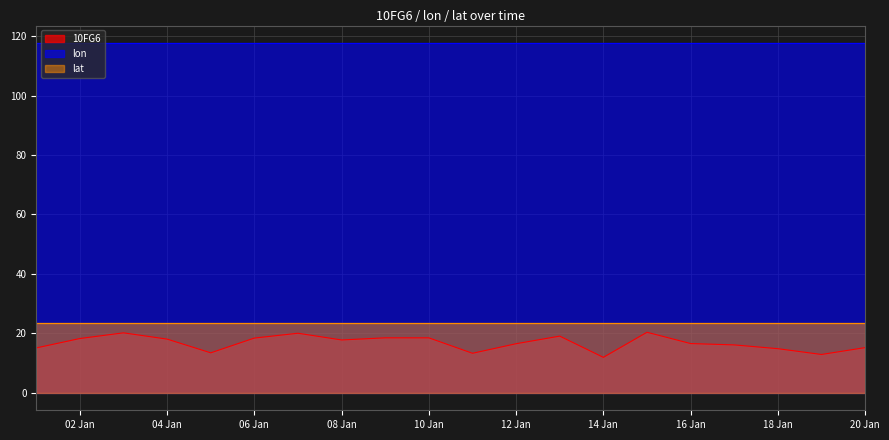

How many values in the 10FG6 series exceed 17?

10